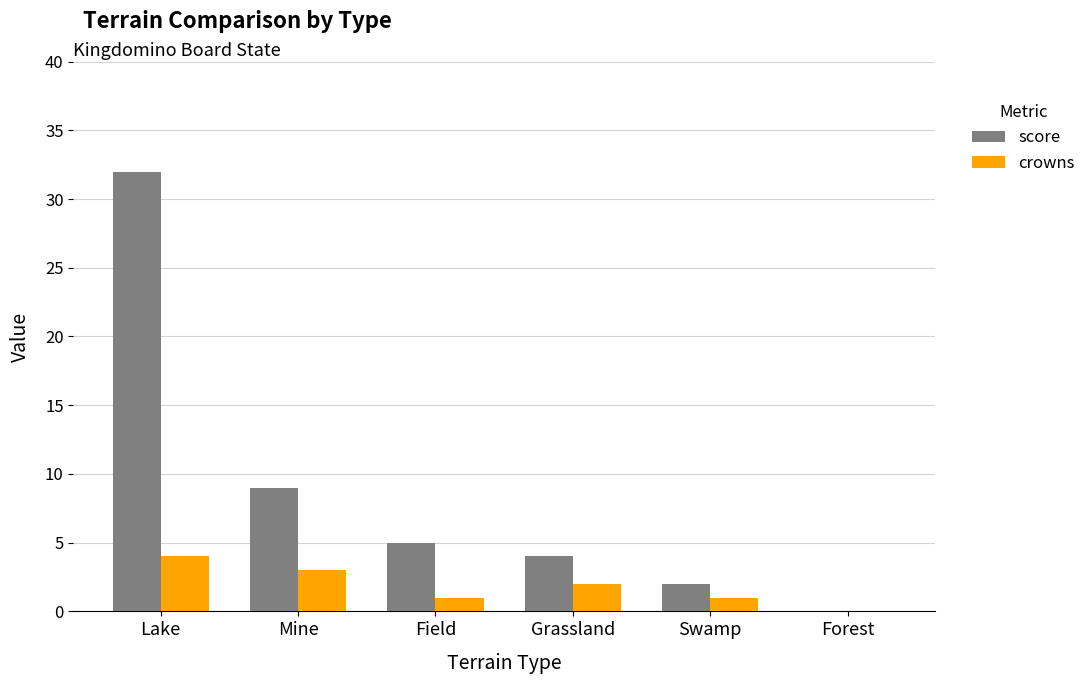

At which category is the sum across all series the highest?

Lake